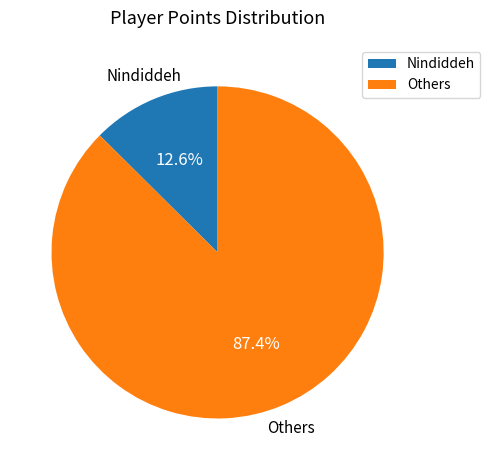

To the nearest percent, what is the average slice percentage?

50%